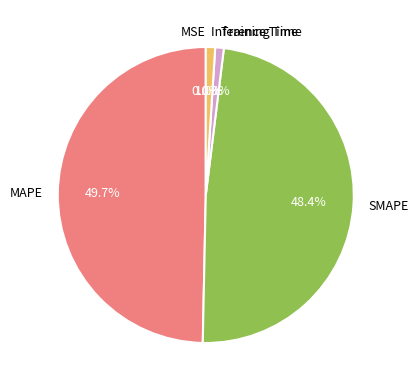

True or false: MAPE accounts for 50% of the total.

True